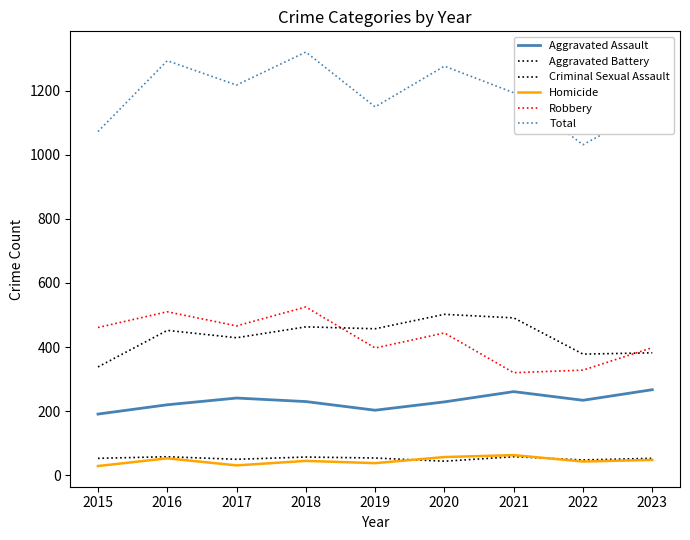

Does the chart have visible grid lines?

No